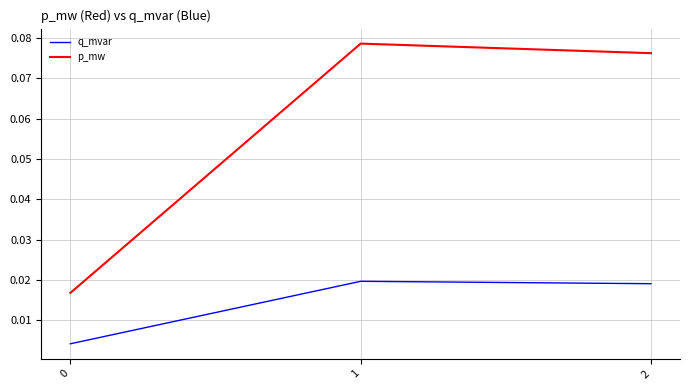

Which series has the widest spread of values?

p_mw